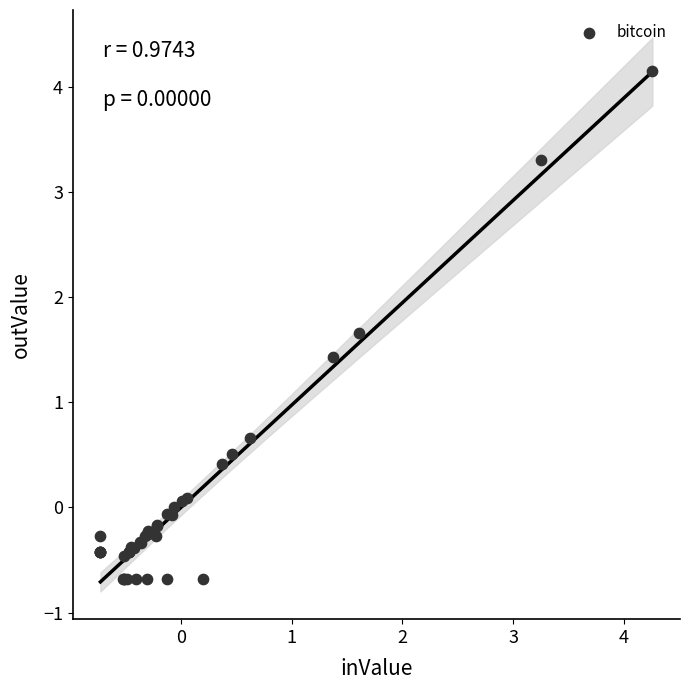

What Y value in the scatter plot is closest to 1?

0.7